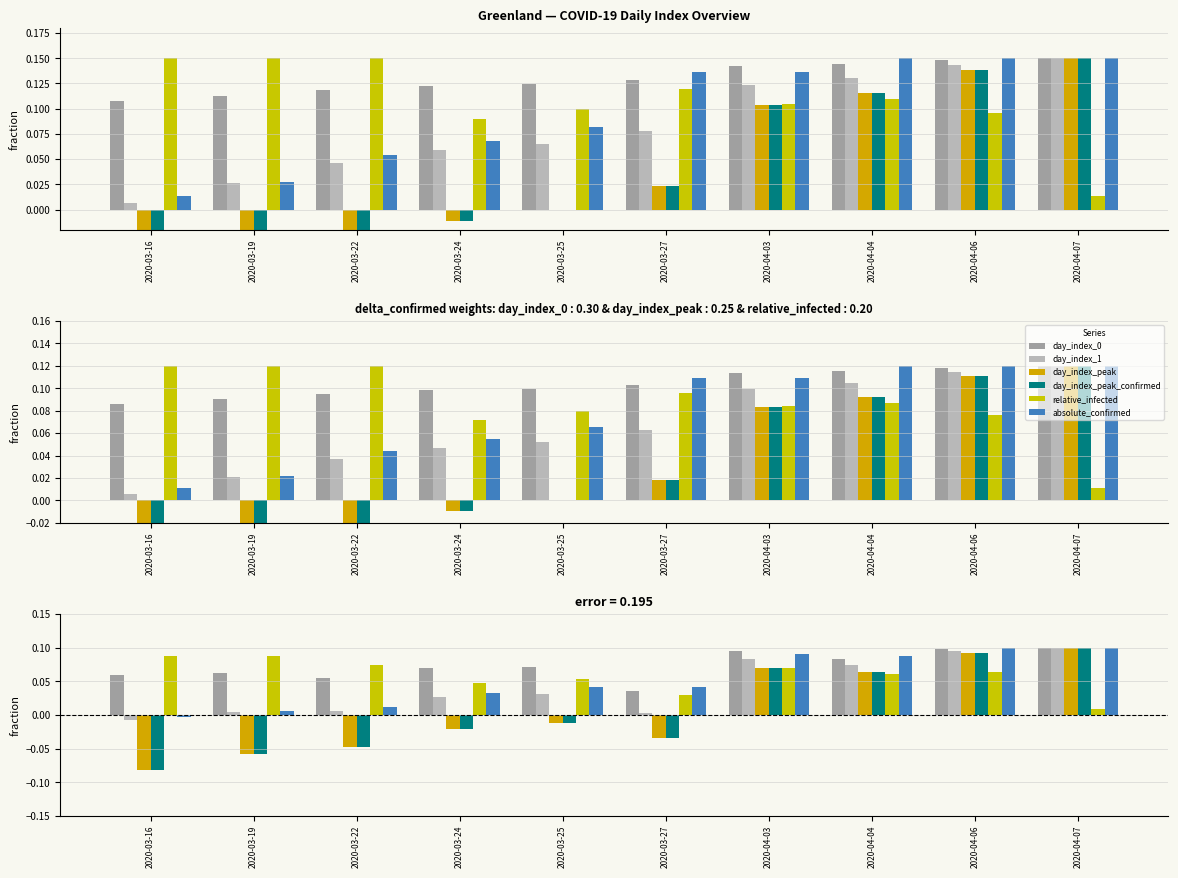

What is the label of the 8th bar from the left?

2020-04-04